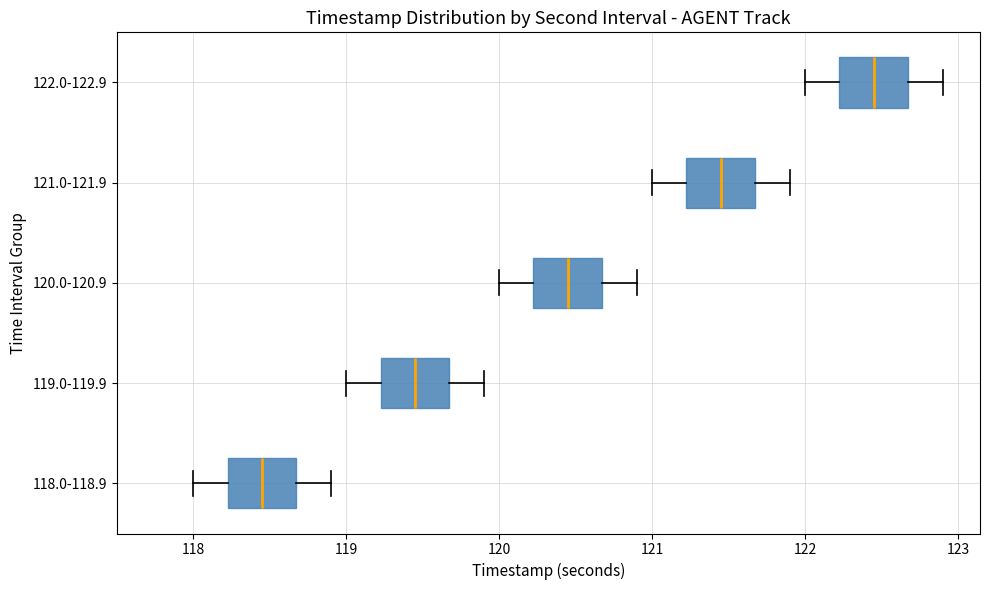

Reading bottom to top, read every box against the x-axis: the position of its median line, the range the box covers, and the ends of its whiskers. The values are not printed on the chart, so give them approximately, as read against the axis.

118.0-118.9: median 118.5, box 118.2 to 118.7, whiskers 118.0 to 118.9
119.0-119.9: median 119.5, box 119.2 to 119.7, whiskers 119.0 to 119.9
120.0-120.9: median 120.5, box 120.2 to 120.7, whiskers 120.0 to 120.9
121.0-121.9: median 121.5, box 121.2 to 121.7, whiskers 121.0 to 121.9
122.0-122.9: median 122.5, box 122.2 to 122.7, whiskers 122.0 to 122.9